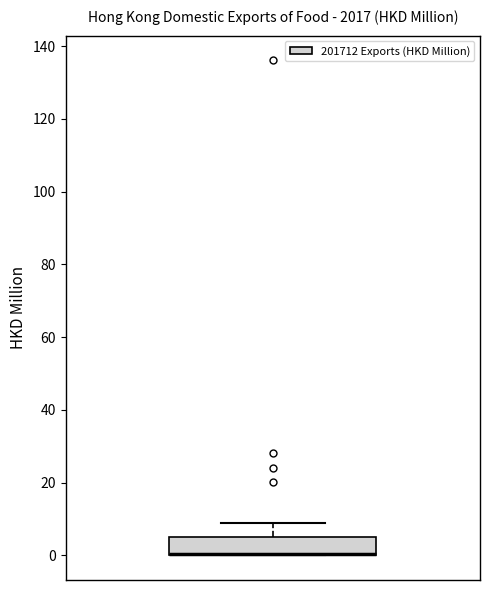

Transcribe this box plot: give where the median line is, the range the box spans, and where the two whiskers end, as read against the y-axis. The values are not printed on the chart, so give them approximately, as read against the axis.

median 0 (drawn on the box's lower edge), box 0 to 6, whiskers 0 to 8